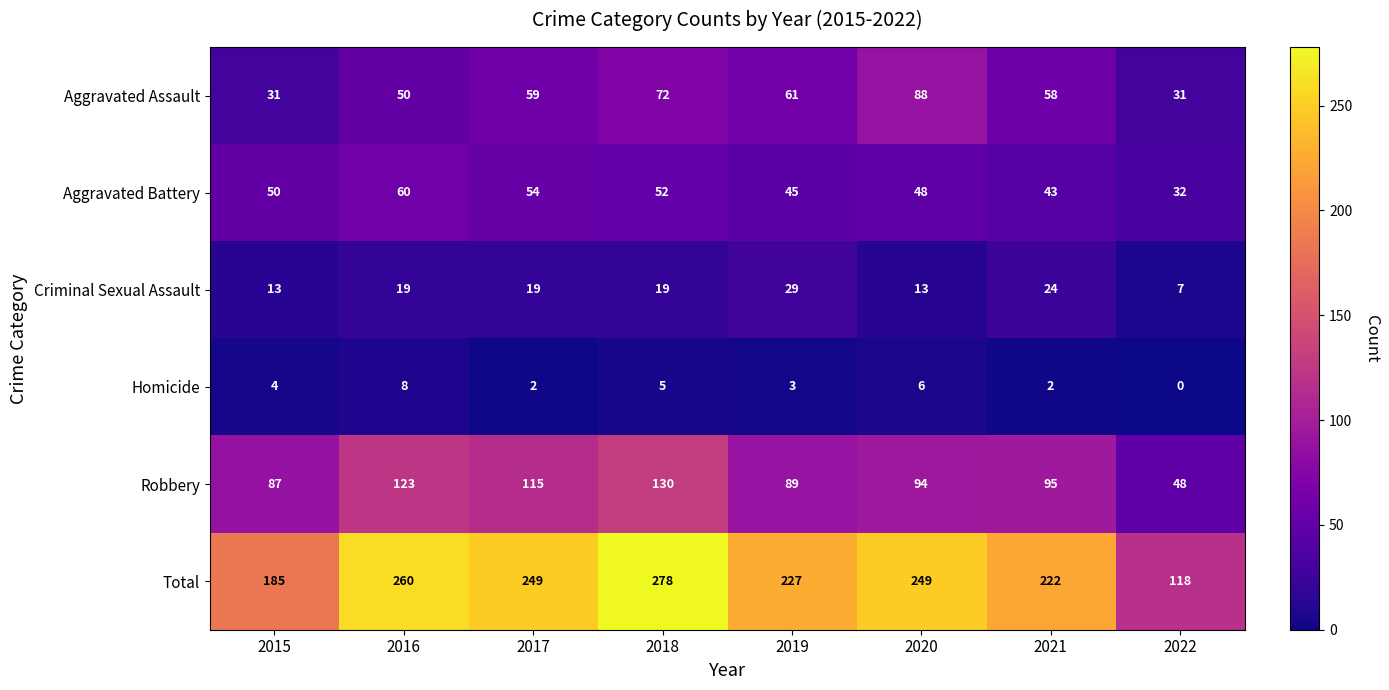

Which category has the highest value across all series?

2018